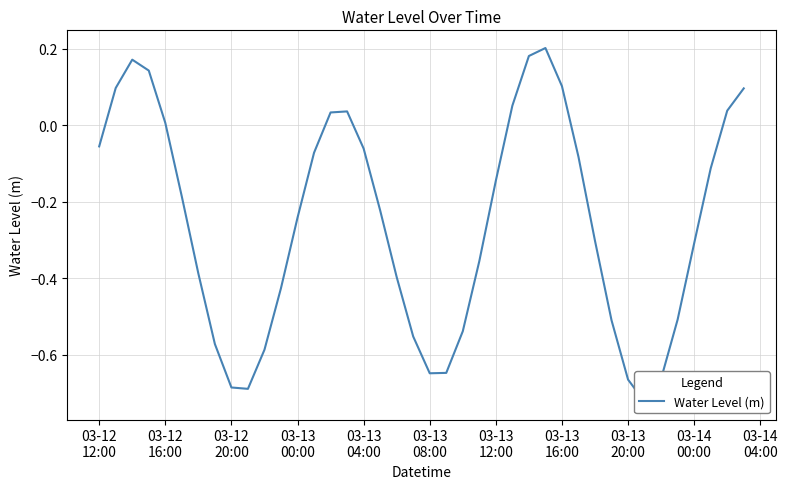

How many points are lower than both their immediate neighbors (excluding endpoints)?

3